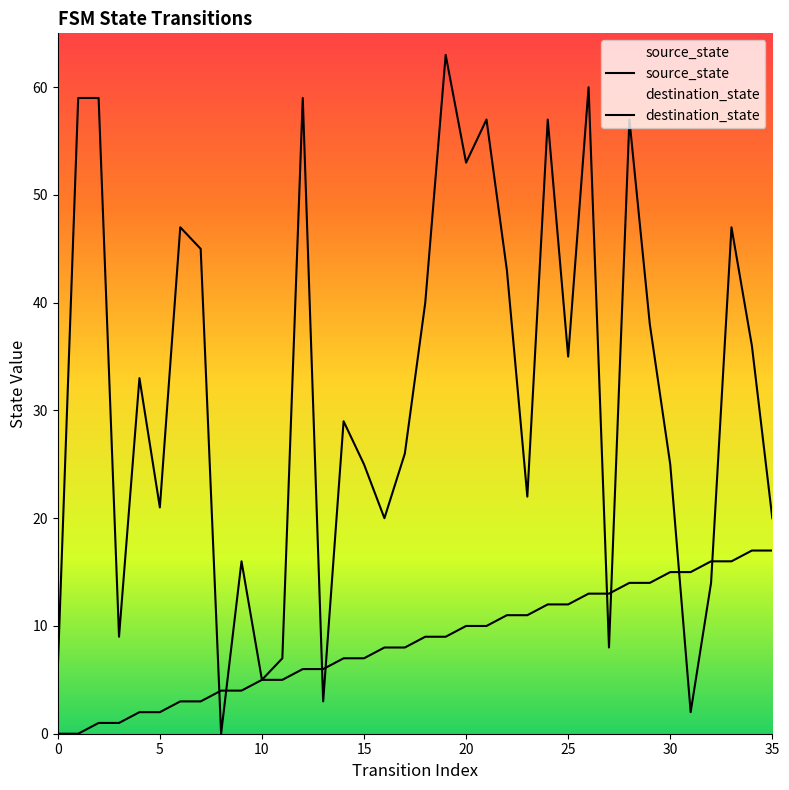

Between 2 and 10, which series saw the biggest shift?

destination_state